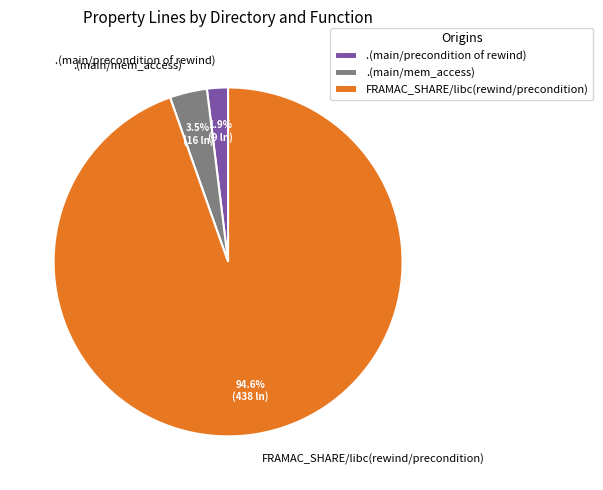

How many slices are in this pie chart?

3